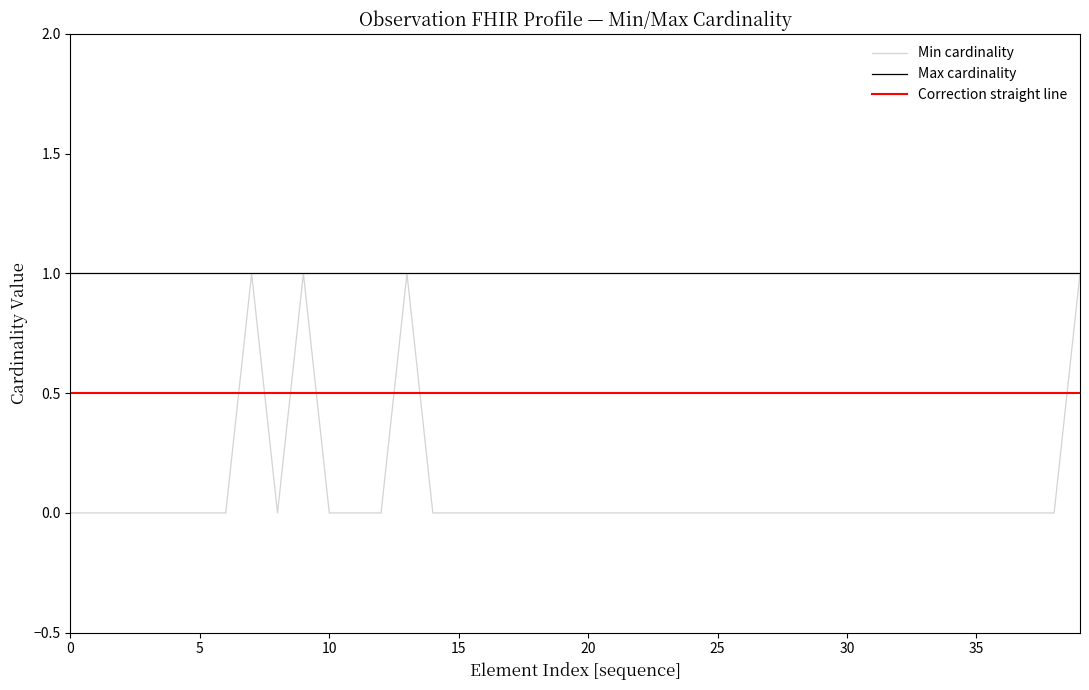

List the series in order of their overall mean, highest first.

Max cardinality, Correction straight line, Min cardinality